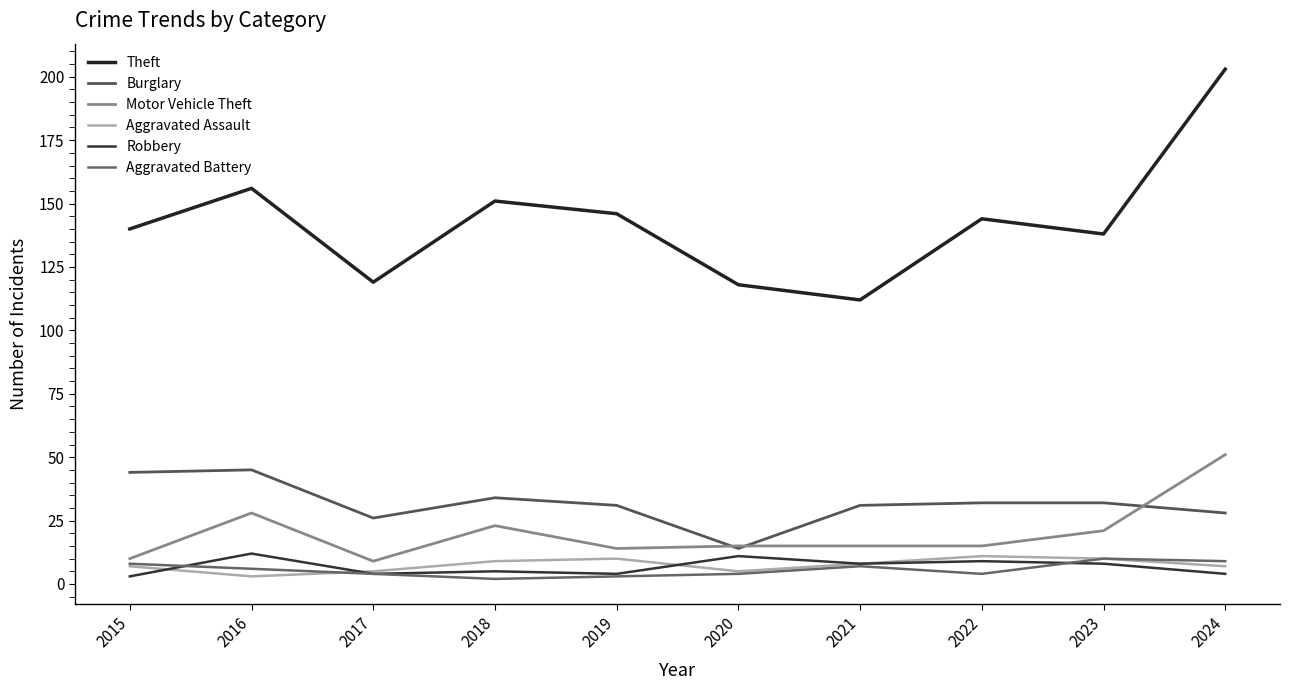

Which series has the largest total across all categories?

Theft